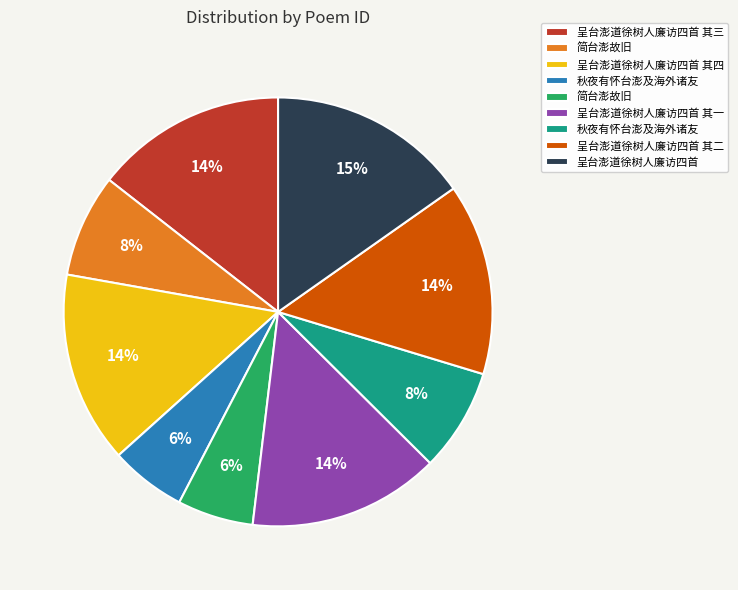

Count the number of slices in the pie.

9